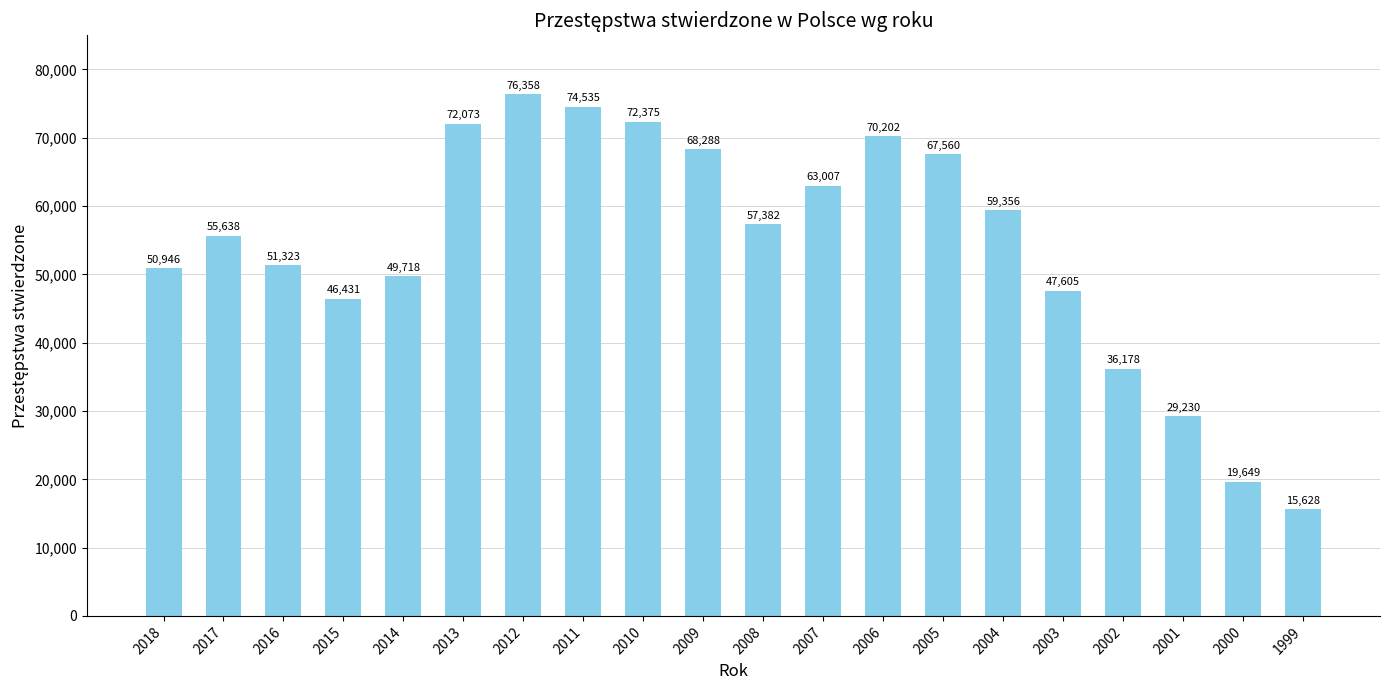

Does the chart contain any negative values?

No